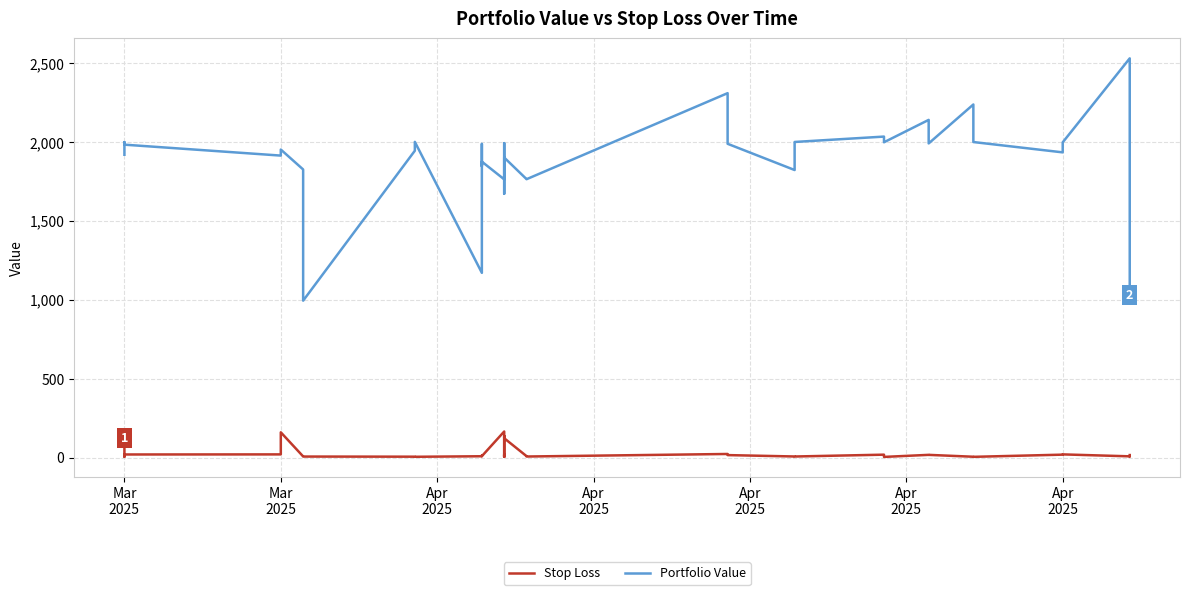

Does the chart display data point markers on the line(s)?

No